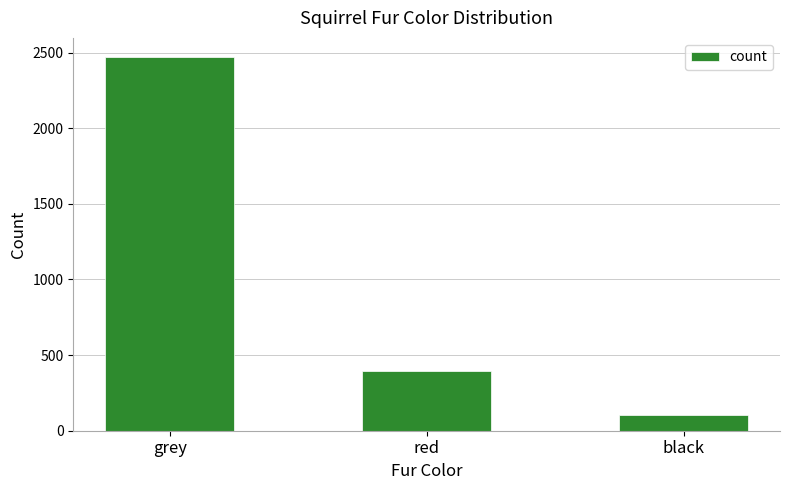

What is the ratio of the value at grey to the value at red?

6.3